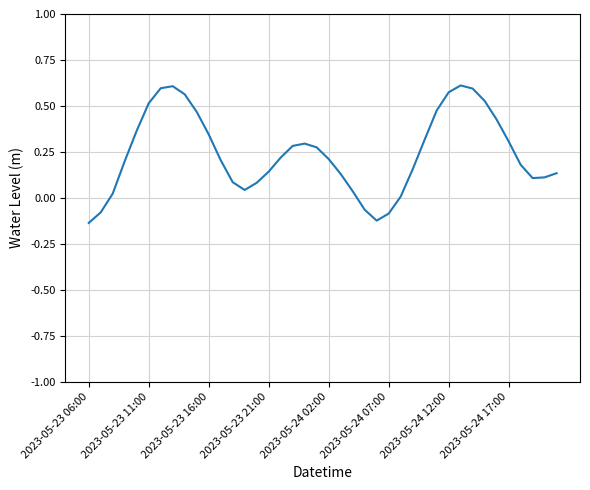

What is the difference between the maximum and minimum values?

0.7